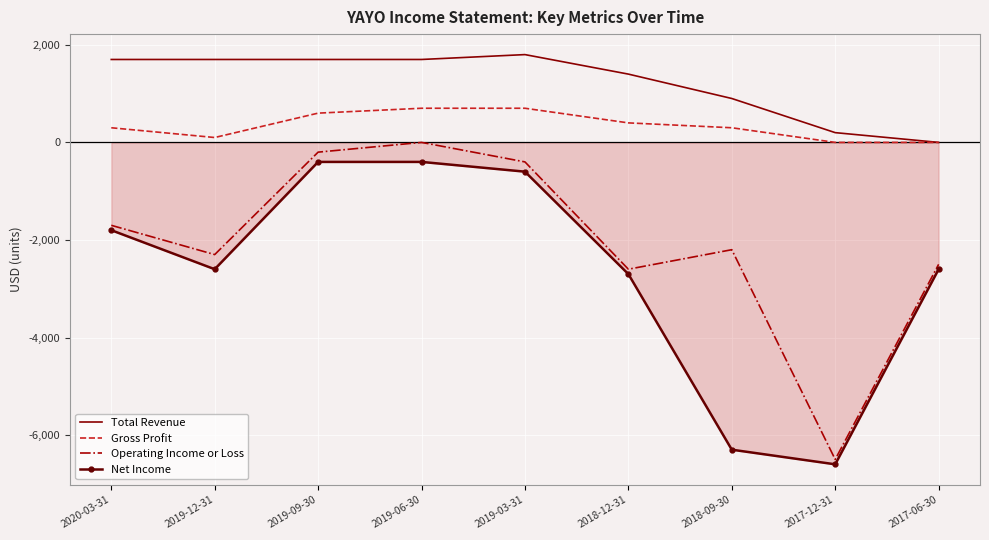

Is the value of Operating Income or Loss at 2020-03-31 greater than the value of Total Revenue at 2019-03-31?

No